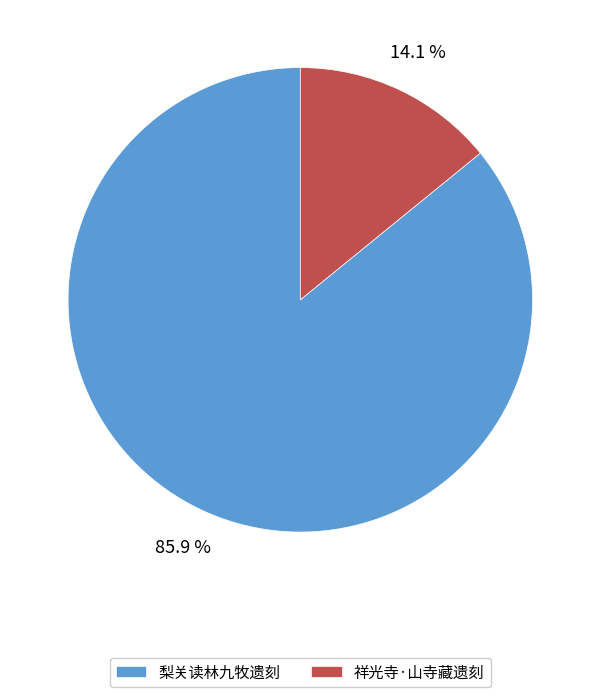

Approximately how many times larger is the value at 梨关读林九牧遗刻 compared to 祥光寺·山寺藏遗刻?

6.1